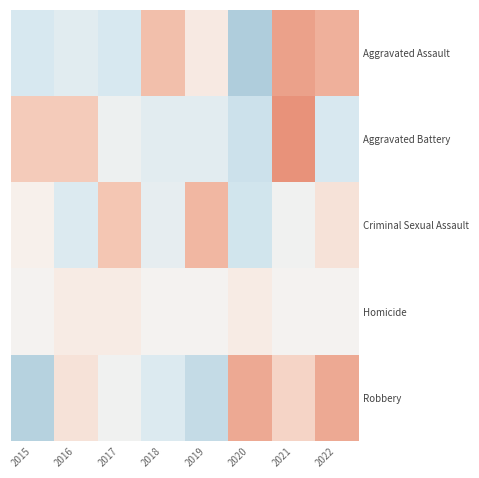

At which category is the sum across all series the highest?

2021